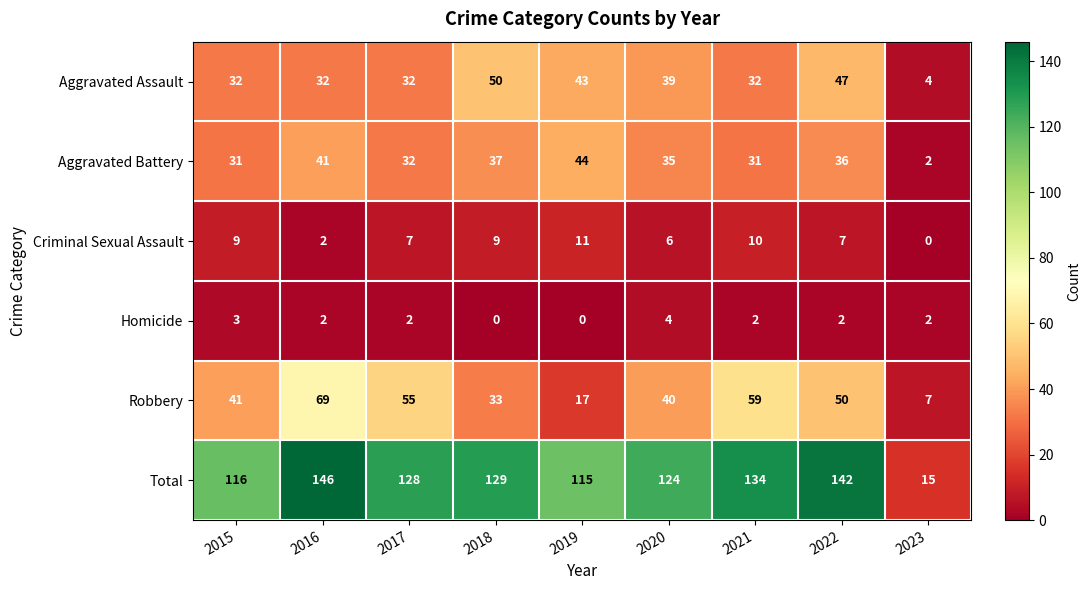

The Aggravated Battery series shows 1 at 2023. True or false?

False